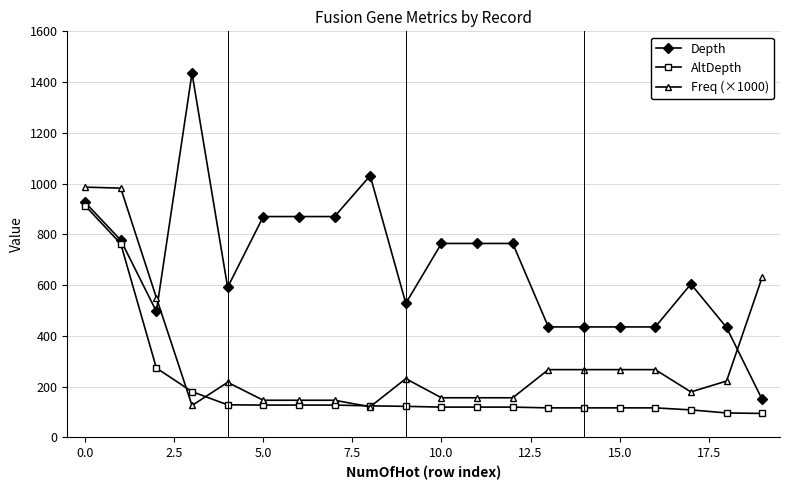

What is the maximum value shown in the chart?

1435.0